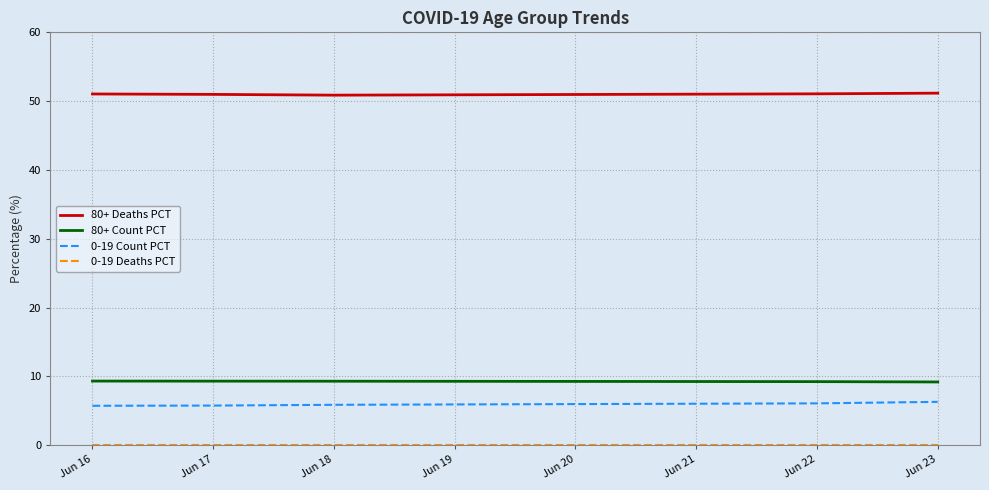

True or false: 80+ Deaths PCT and 0-19 Count PCT intersect in this chart.

False